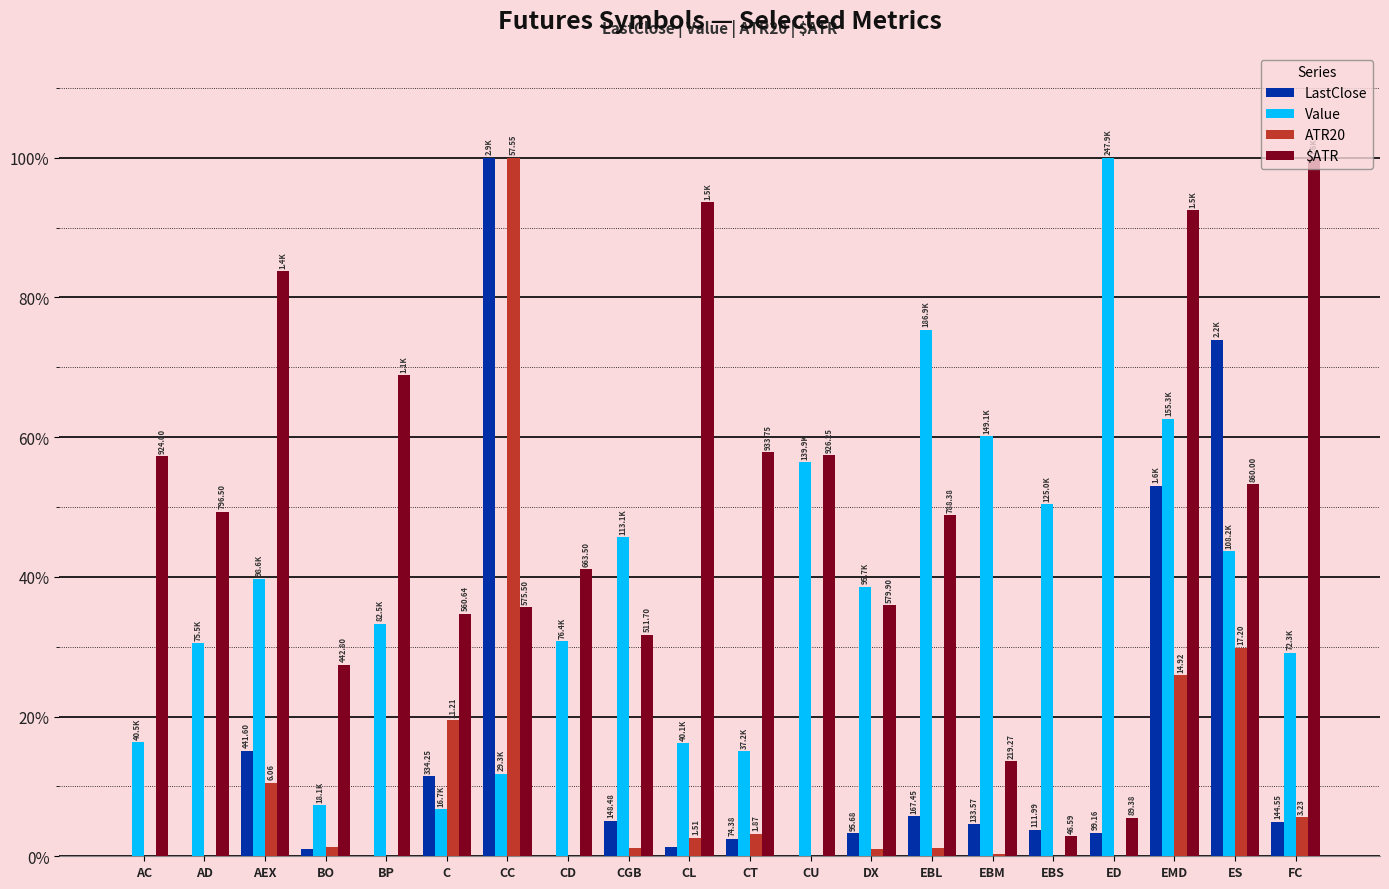

What is the sum of all Value values?

769.7